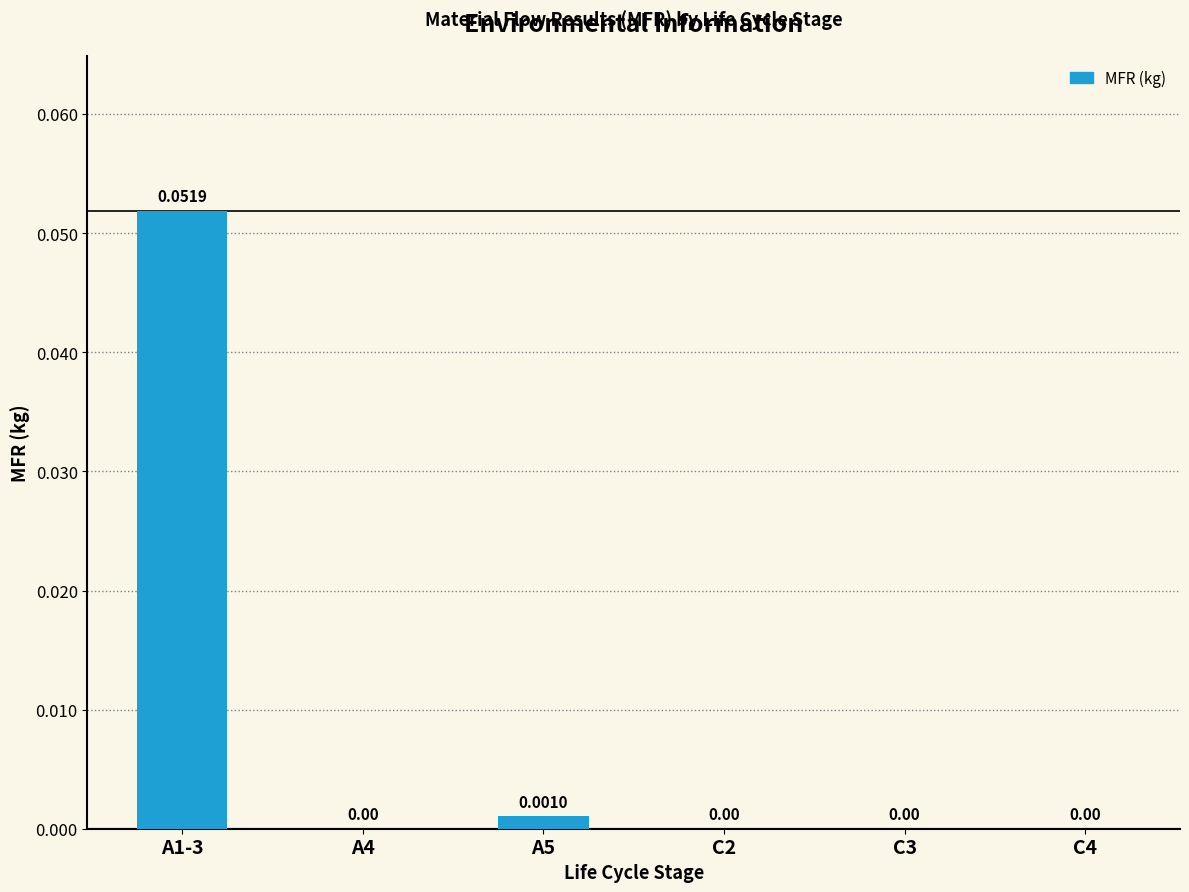

The value at A4 is 0.0. True or false?

True